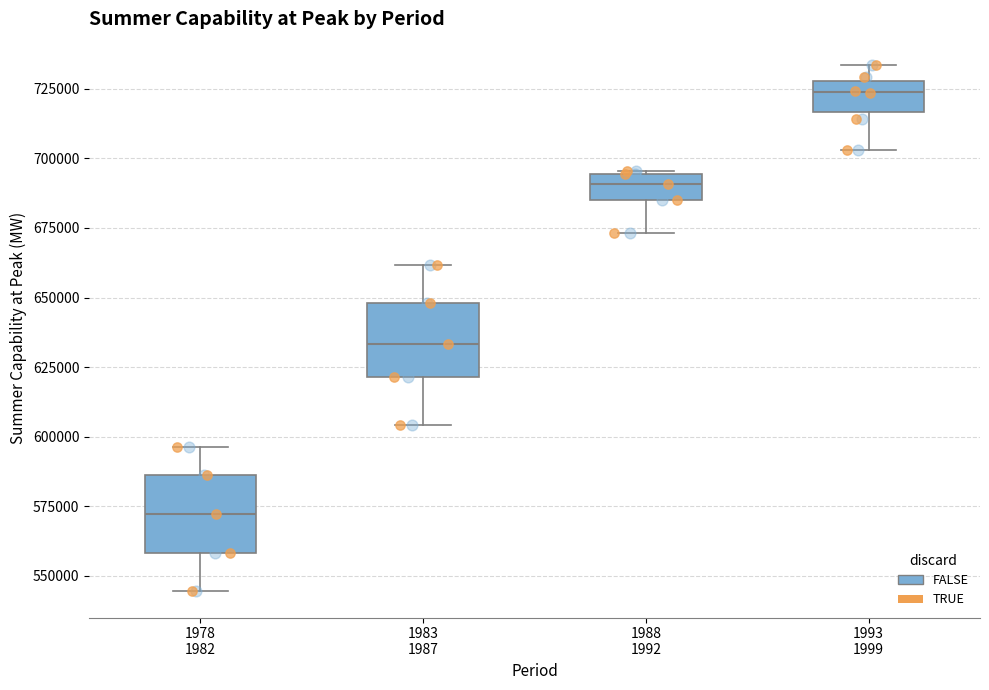

Which box's median line is the highest?

1993 1999